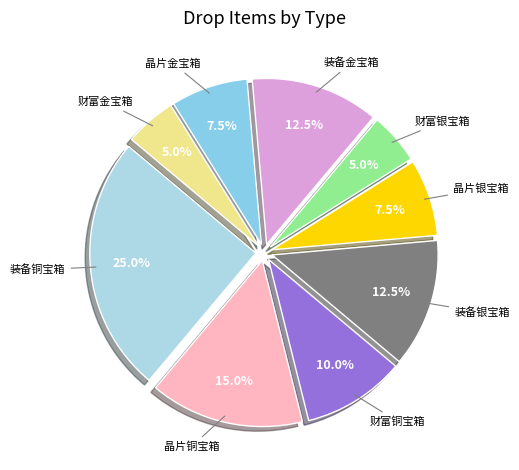

How many slices are in this pie chart?

9